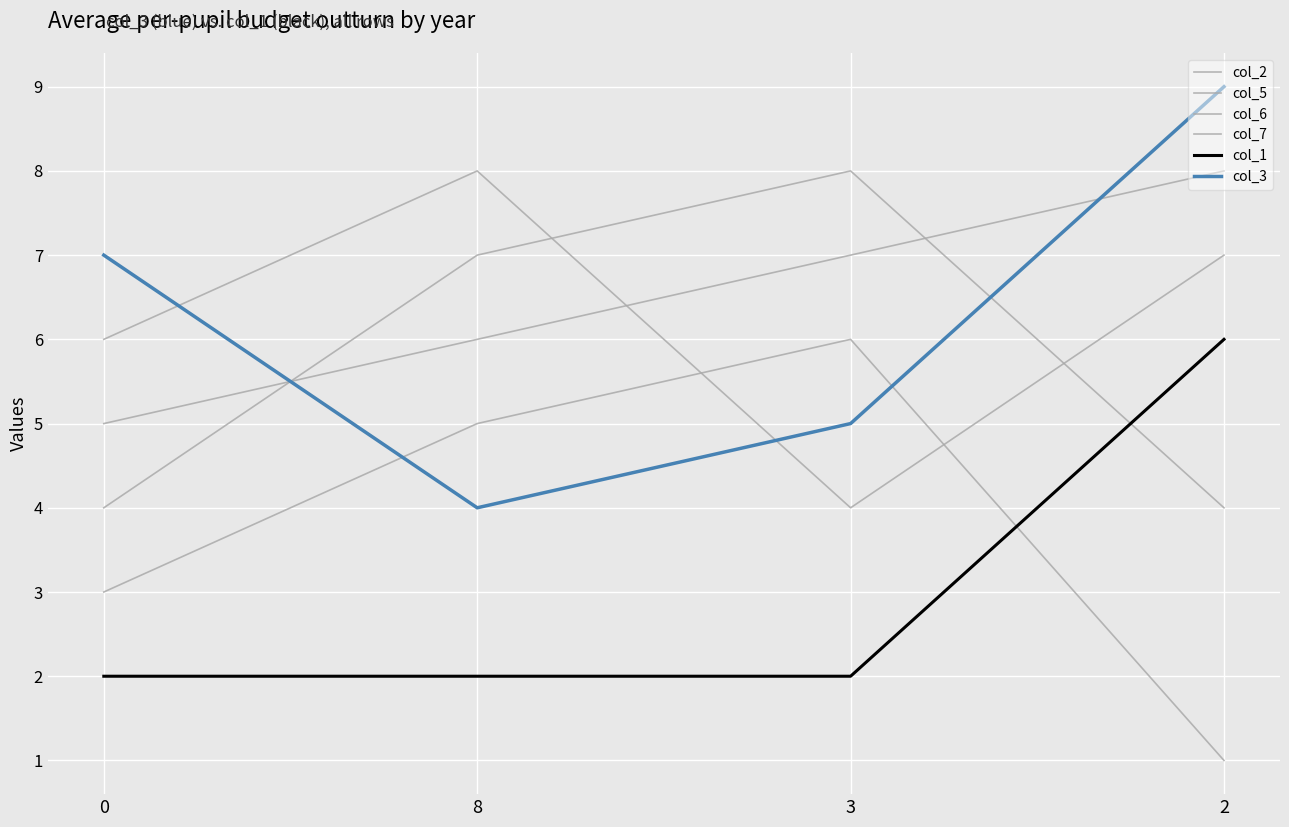

List the series in order of their peak value, lowest first.

col_5, col_1, col_2, col_6, col_7, col_3